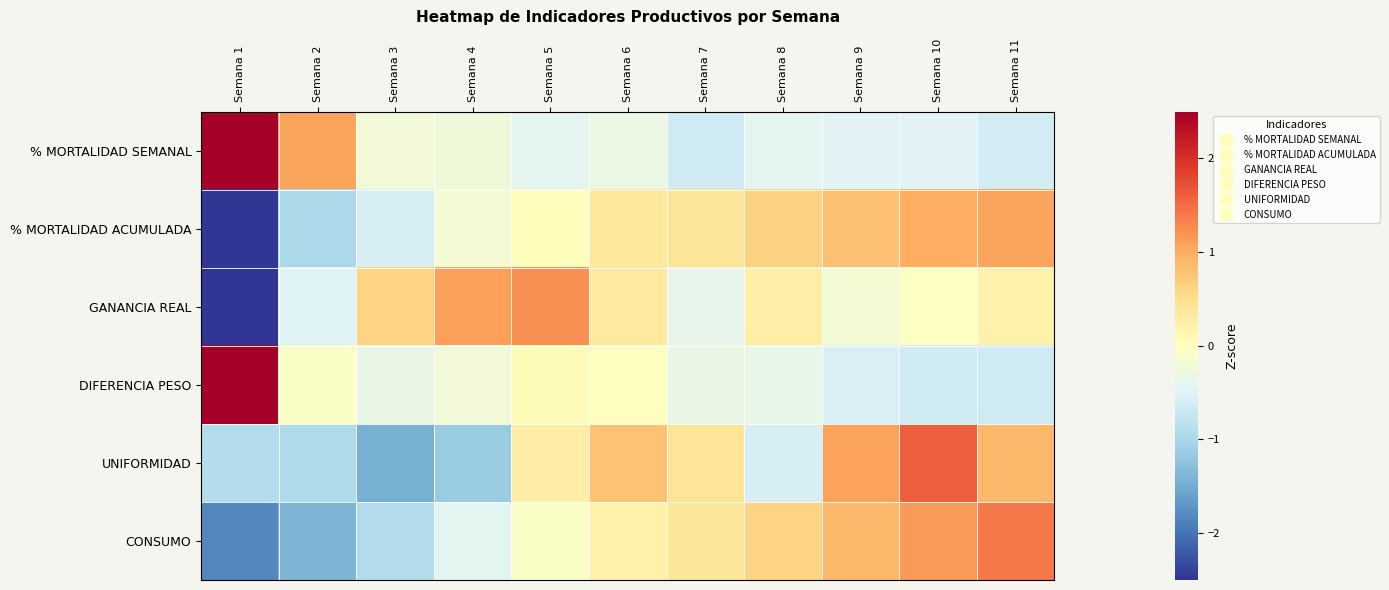

Rank the series by their maximum value, from highest to lowest.

DIFERENCIA PESO, % MORTALIDAD SEMANAL, UNIFORMIDAD, CONSUMO, GANANCIA REAL, % MORTALIDAD ACUMULADA